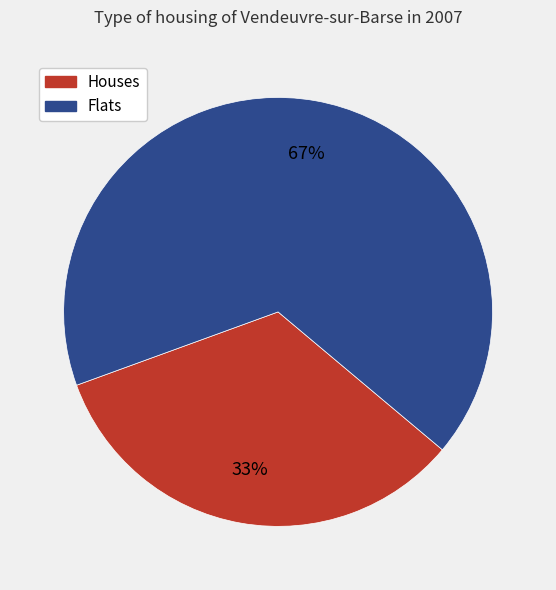

The Houses slice represents 42% of the pie. True or false?

False